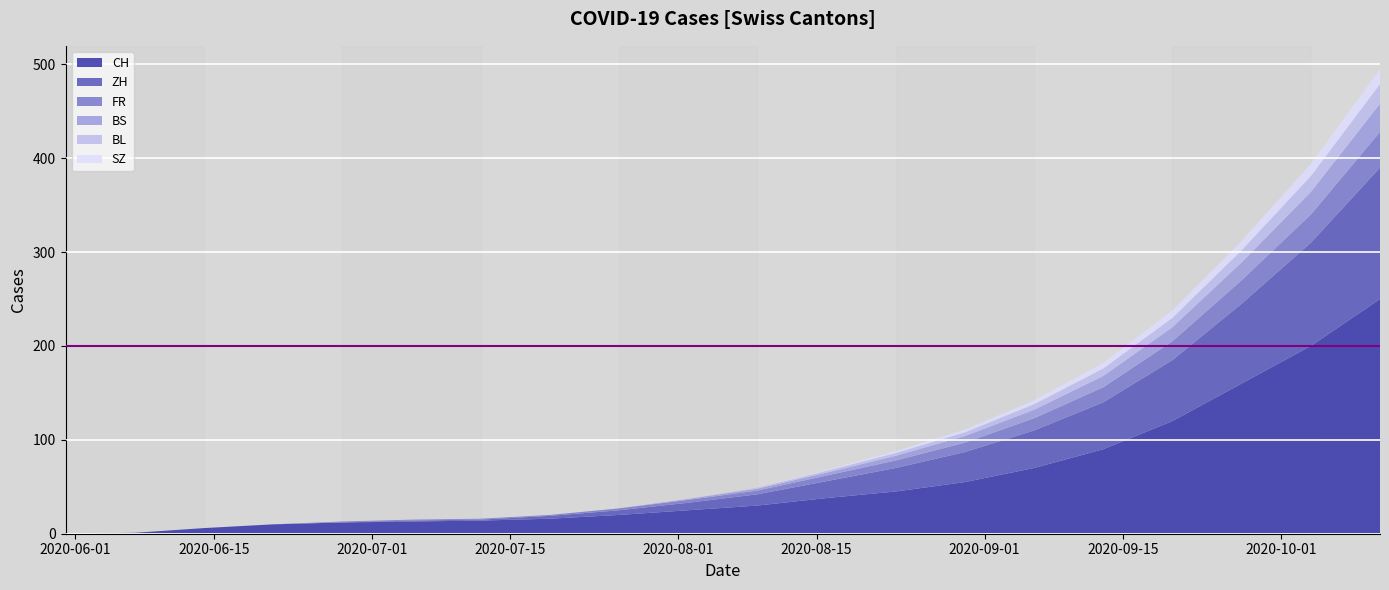

What is the maximum value for CH?

250